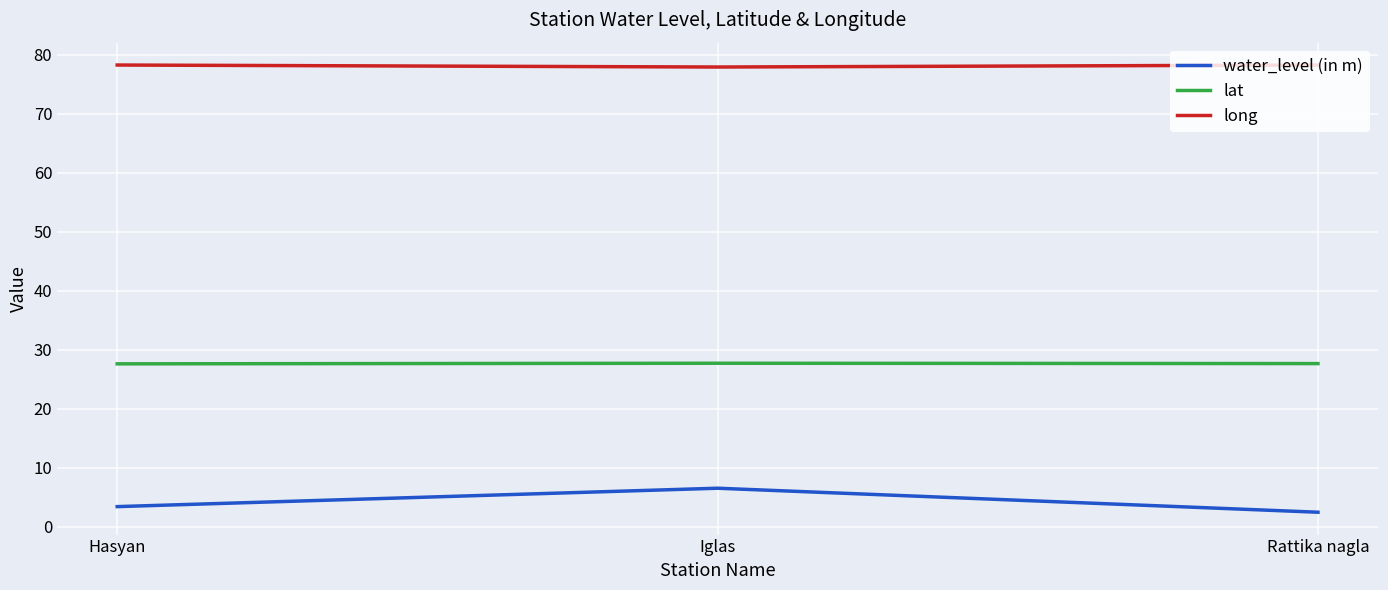

Is this an area chart (filled region under the line)?

No